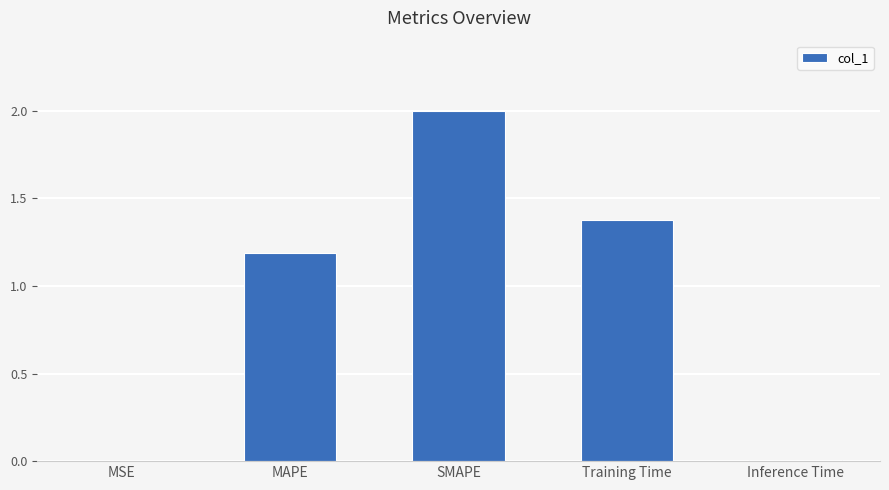

What is the maximum value shown in the chart?

2.0